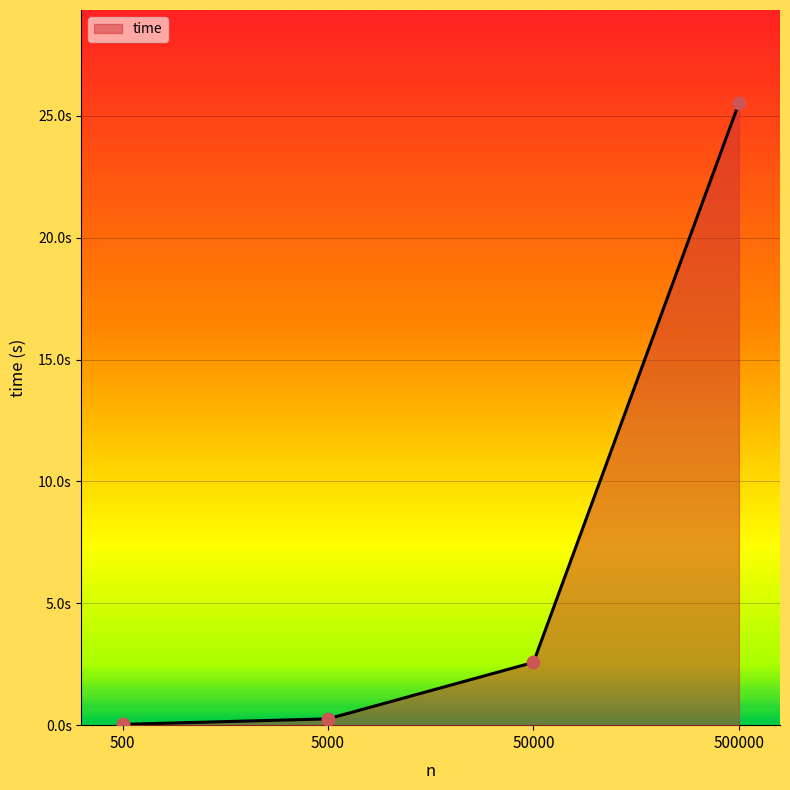

Which has a higher value, 500 or 500000?

500000